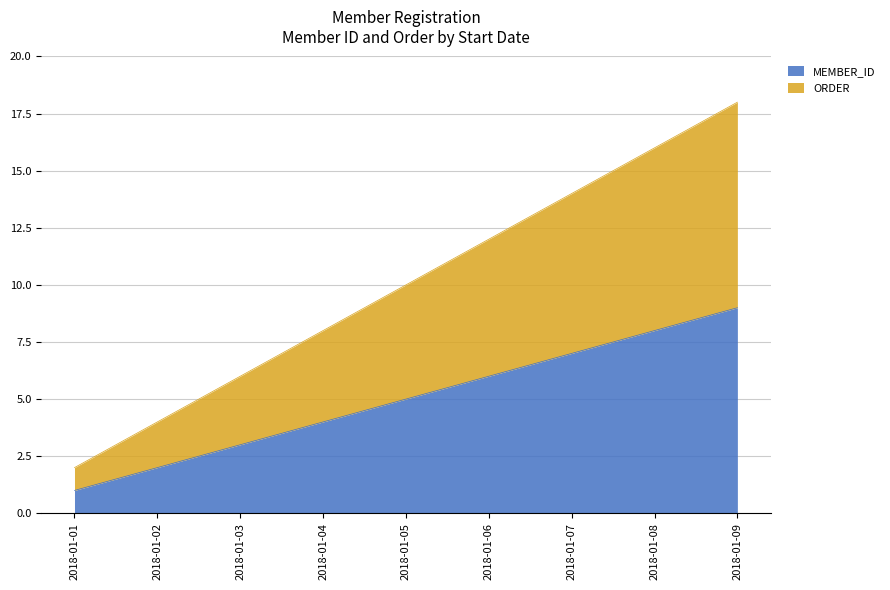

Does the chart display data point markers on the line(s)?

No